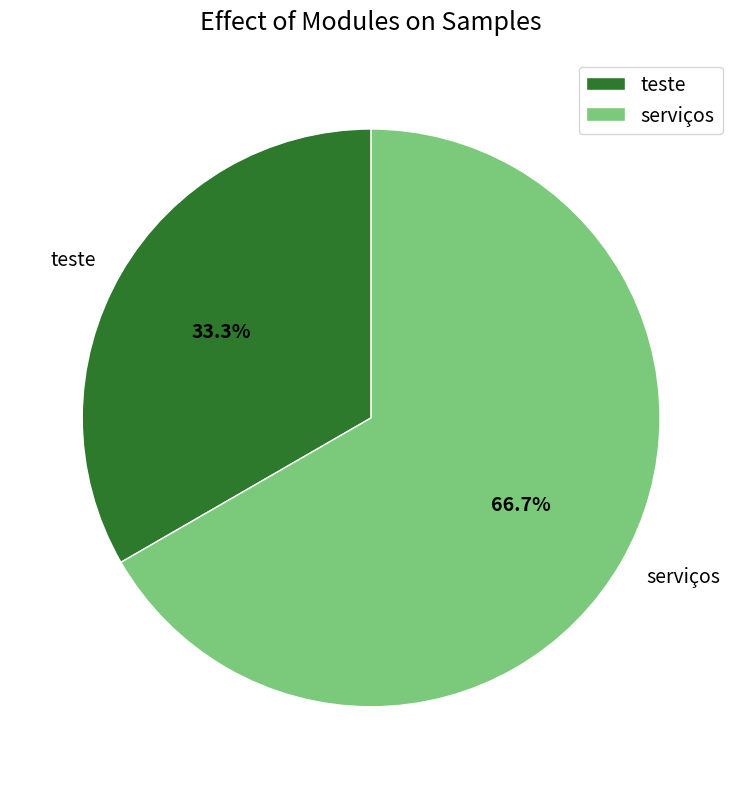

Approximately how many times larger is the value at serviços compared to teste?

2.0